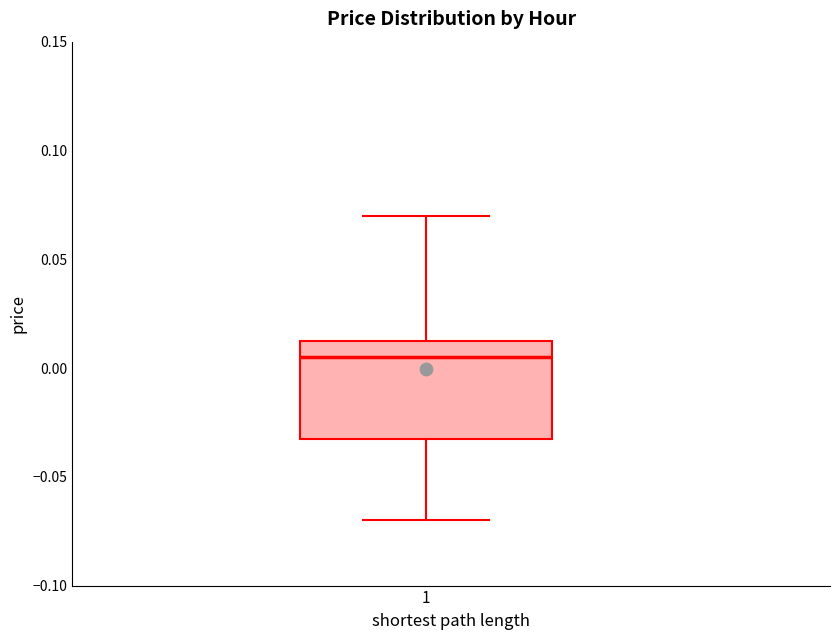

Where is the lower edge of the box at x = 1 on the y-axis? The values are not printed on the chart, so give them approximately, as read against the axis.

-0.030